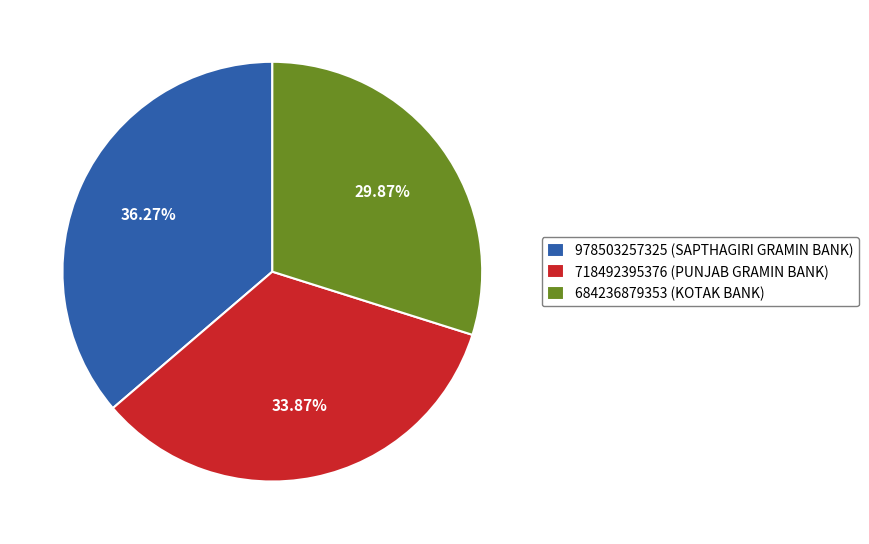

To the nearest percent, what is the average slice percentage?

33%